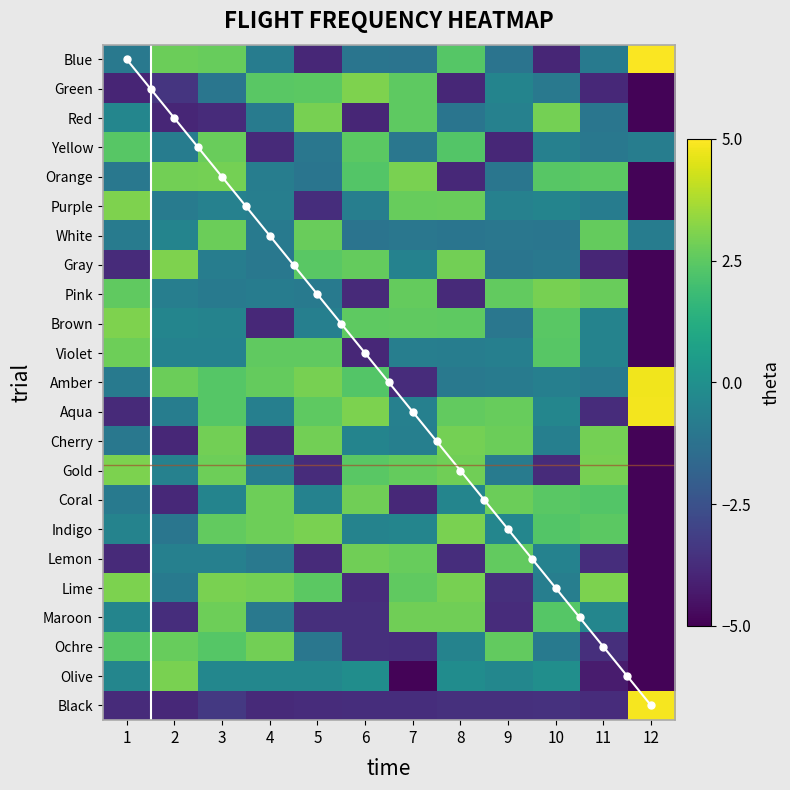

Reading right to left, list all the values displayed in this chart.

Blue: 4.9	-0.9	-3.9	-1.2	2.4	-1.1	-1.1	-3.9	-0.8	2.7	2.7	-1.0
Green: -4.9	-3.9	-0.9	-0.5	-3.9	2.5	3.1	2.5	2.4	-1.1	-3.5	-3.9
Red: -4.9	-1.1	2.9	-0.6	-1.1	2.5	-3.9	3.0	-0.8	-3.8	-3.9	-0.4
Yellow: -0.8	-1.0	-0.6	-3.9	2.3	-1.0	2.5	-1.0	-3.8	2.7	-0.8	2.4
Orange: -4.9	2.5	2.4	-1.1	-3.9	3.0	2.3	-1.1	-0.8	2.9	2.9	-1.0
Purple: -4.9	-0.8	-0.5	-0.6	2.7	2.7	-0.7	-3.7	-0.7	-0.6	-0.8	3.1
White: -0.8	2.6	-1.1	-1.0	-1.1	-1.0	-1.1	2.7	-0.9	2.7	-0.5	-0.9
Gray: -4.9	-3.9	-1.0	-1.1	2.9	-0.6	2.6	2.4	-1.0	-0.8	3.0	-3.8
Pink: -4.9	2.7	2.9	2.6	-3.8	2.6	-3.8	-0.9	-0.8	-0.9	-0.7	2.6
Brown: -4.9	-0.5	2.4	-1.0	2.5	2.6	2.5	-0.7	-3.8	-0.5	-0.5	3.1
Violet: -4.9	-0.5	2.4	-0.7	-0.8	-0.7	-3.9	2.6	2.6	-0.6	-0.6	2.8
Amber: 4.8	-0.9	-0.7	-0.8	-1.0	-3.7	2.3	2.9	2.7	2.4	2.8	-0.9
Aqua: 4.8	-3.7	-0.4	2.7	2.6	-0.6	3.0	2.5	-0.7	2.4	-0.7	-3.8
Cherry: -4.9	2.9	-0.7	2.8	2.9	-0.7	-0.5	2.9	-3.8	2.9	-3.9	-1.0
Gold: -4.9	3.0	-3.8	-0.8	2.8	2.6	2.4	-3.7	-0.8	2.8	-0.6	3.0
Coral: -4.9	2.3	2.5	2.8	-0.4	-3.8	2.8	-0.6	2.8	-0.5	-3.8	-0.9
Indigo: -4.9	2.5	2.3	-0.4	3.0	-0.4	-0.5	3.0	2.8	2.6	-1.1	-0.5
Lemon: -4.9	-3.7	-0.6	2.6	-3.7	2.7	2.8	-3.8	-1.0	-0.6	-0.6	-3.8
Lime: -4.9	3.0	-0.7	-3.7	3.0	2.5	-3.7	2.5	2.9	3.0	-0.9	3.0
Maroon: -4.9	-0.4	2.4	-3.7	2.8	2.8	-3.6	-3.6	-1.0	2.8	-3.7	-0.4
Ochre: -4.9	-3.6	-0.9	2.6	-0.5	-3.7	-3.7	-1.1	2.9	2.4	2.7	2.4
Olive: -4.9	-4.2	-0.1	-0.4	-0.1	-4.9	-0.1	-0.4	-0.4	-0.4	3.0	-0.4
Black: 4.9	-3.7	-3.6	-3.6	-3.6	-3.7	-3.7	-3.7	-3.8	-3.4	-3.9	-3.8